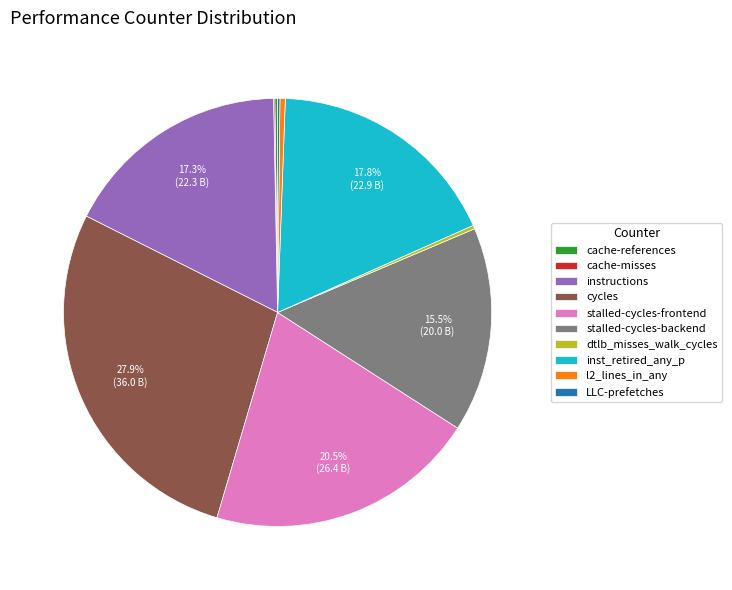

Is the sum of inst_retired_any_p and instructions greater than half?

No